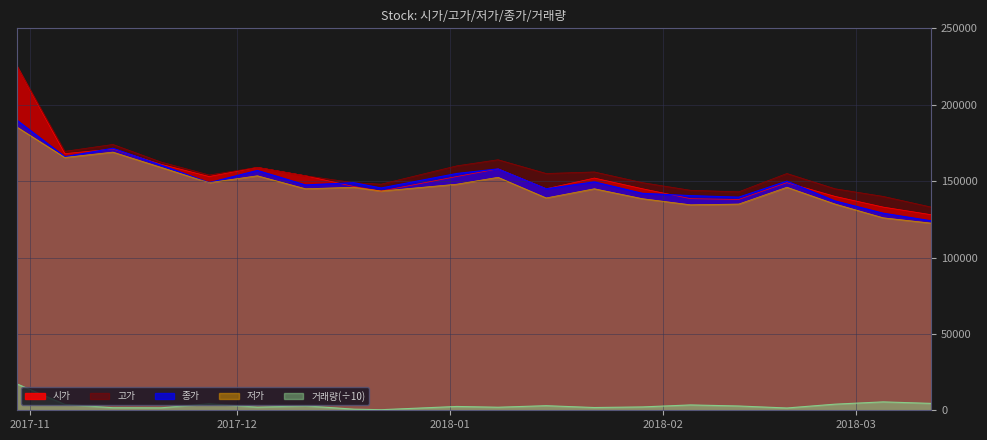

How many values in the 저가 series exceed 146000?

8